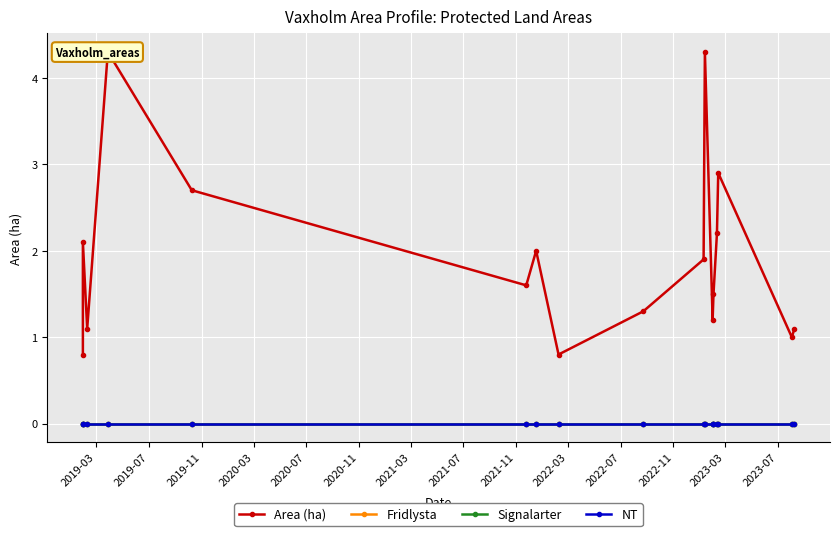

Does the chart display data point markers on the line(s)?

Yes